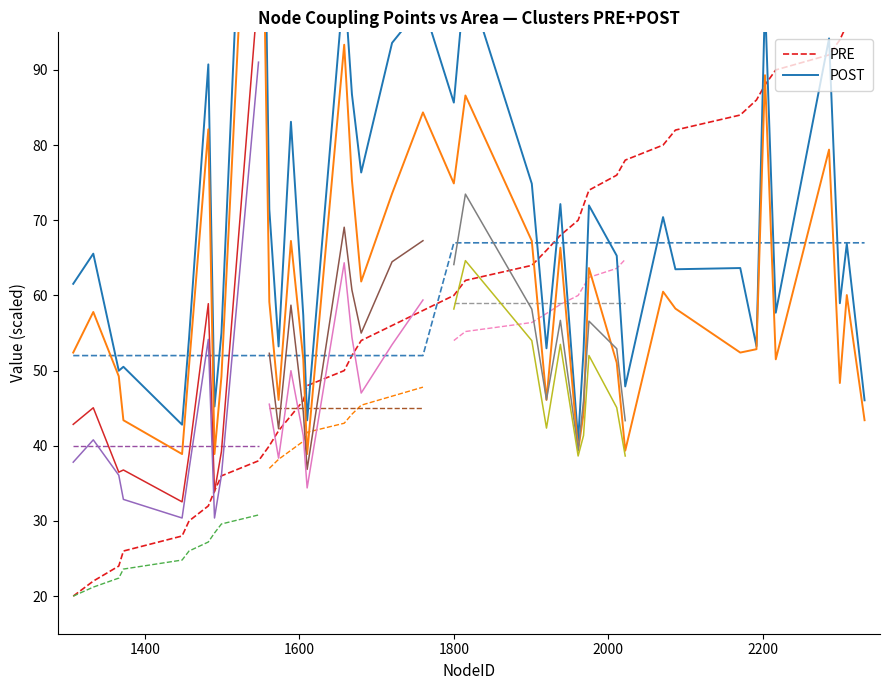

What are all the series names shown in the legend?

PRE, POST